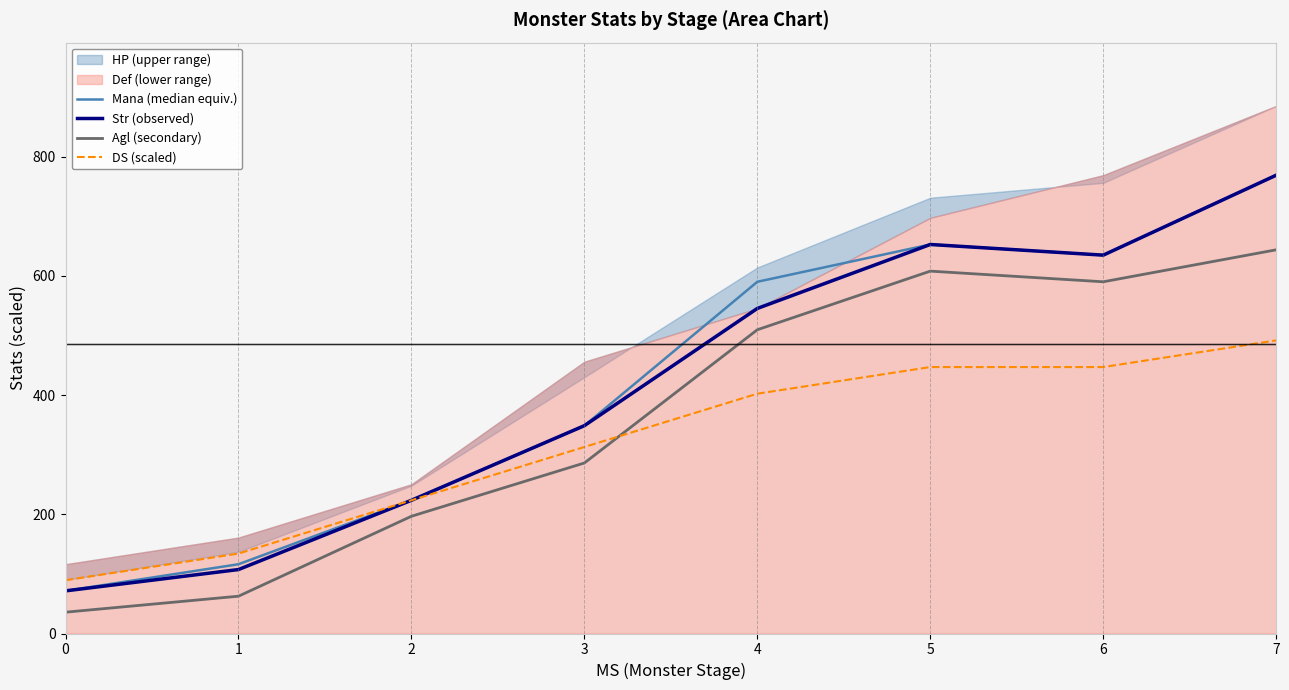

True or false: Str (observed) and Agl (secondary) intersect in this chart.

False